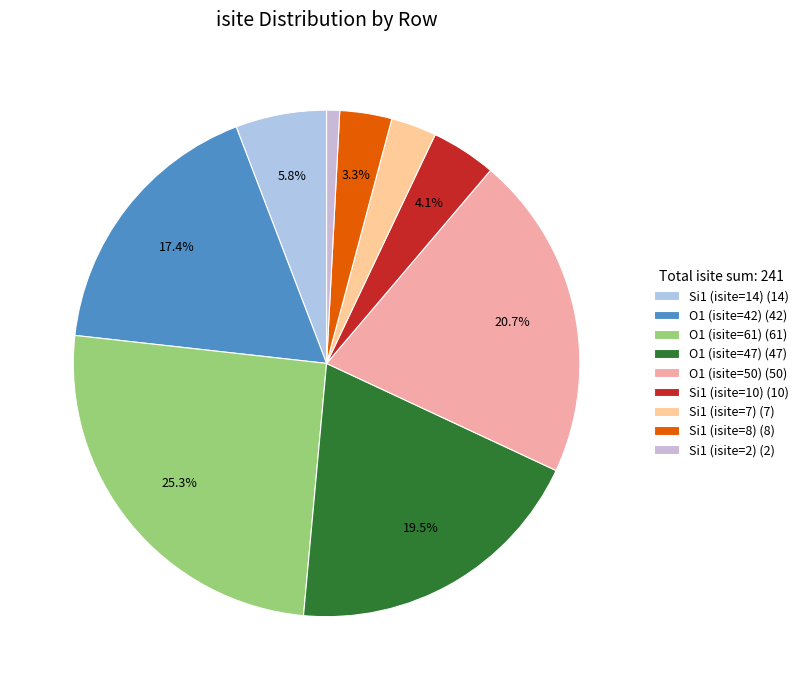

To the nearest percent, what percentage of the pie is O1 (isite=50)?

21%